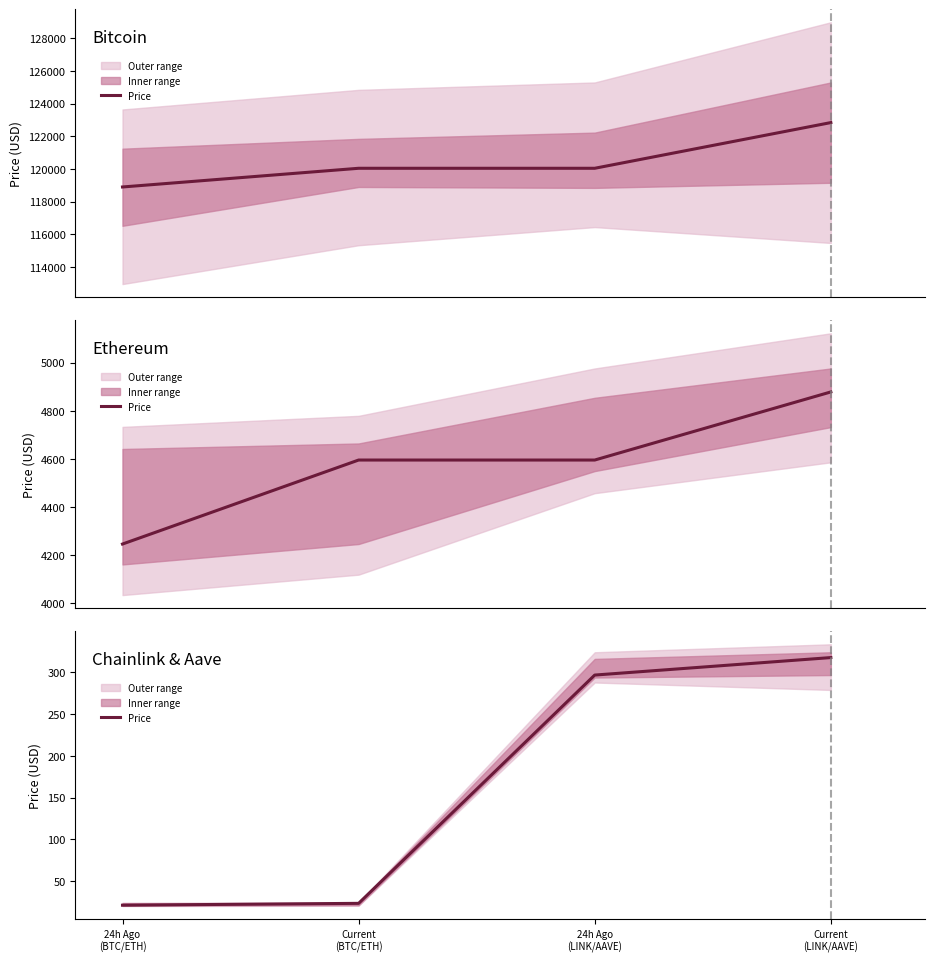

How many lines are shown in the chart?

1